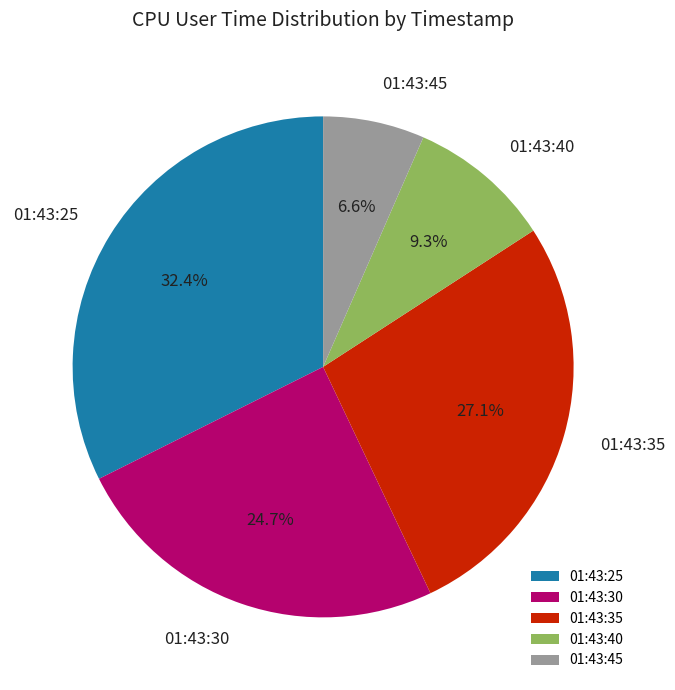

How many slices are in this pie chart?

5